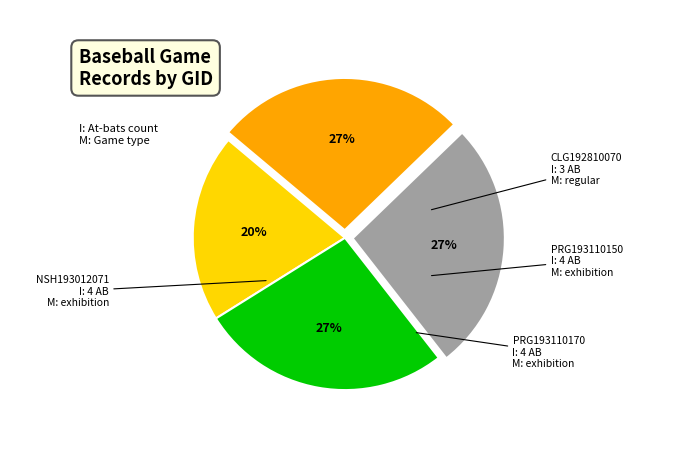

To the nearest percent, what is the difference between the largest and smallest slice percentages?

7%